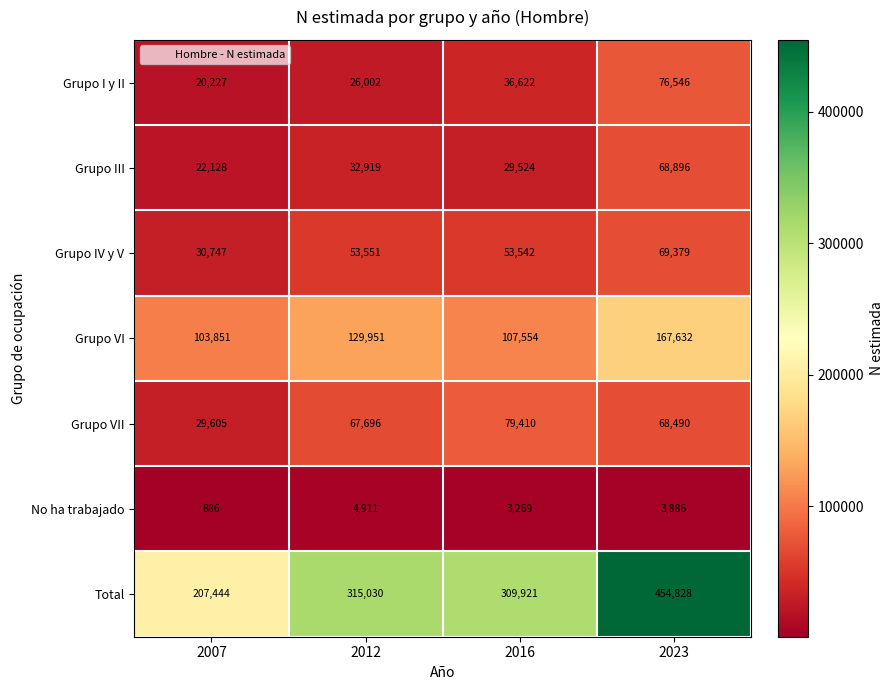

Count the number of categories in the chart.

4